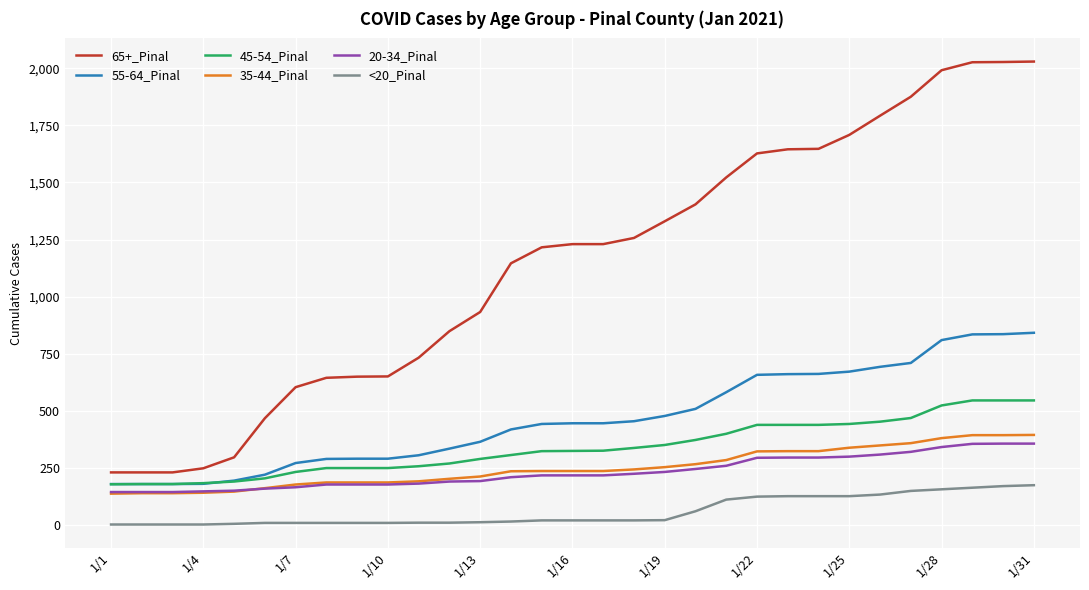

Rank the series by their maximum value, from lowest to highest.

<20_Pinal, 20-34_Pinal, 35-44_Pinal, 45-54_Pinal, 55-64_Pinal, 65+_Pinal